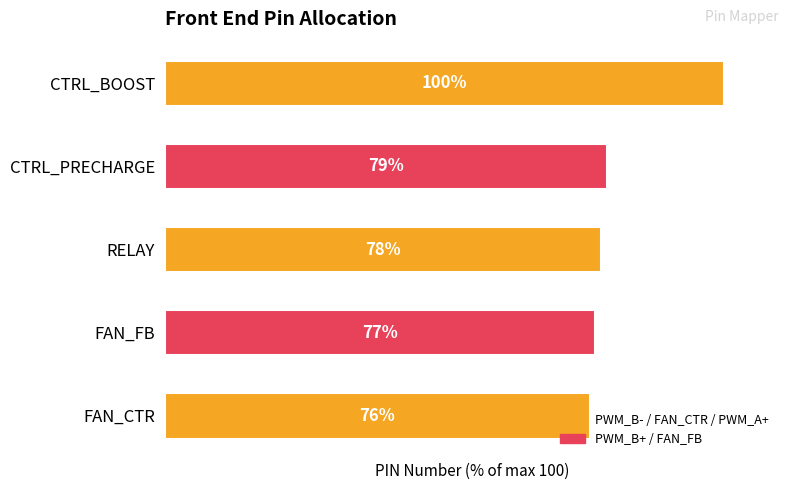

At which category does the chart reach its peak across all series?

CTRL_BOOST